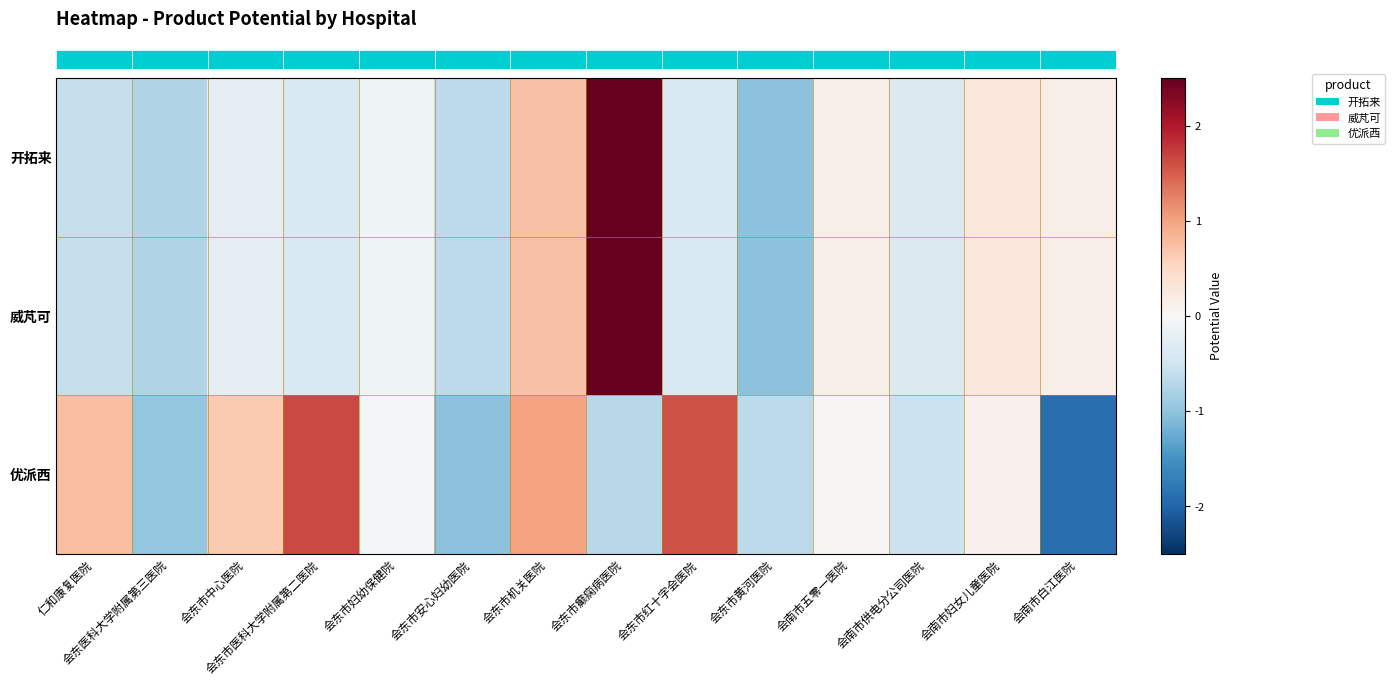

Which series changed the most between 会东市黄河医院 and 会南市五零一医院?

row_0